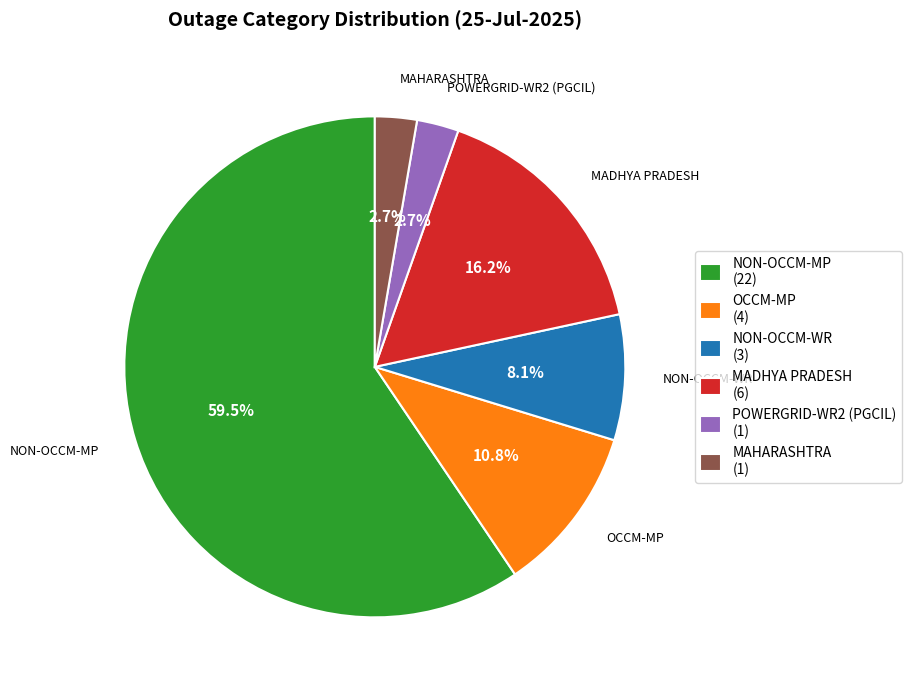

How many segments does this pie chart have?

6